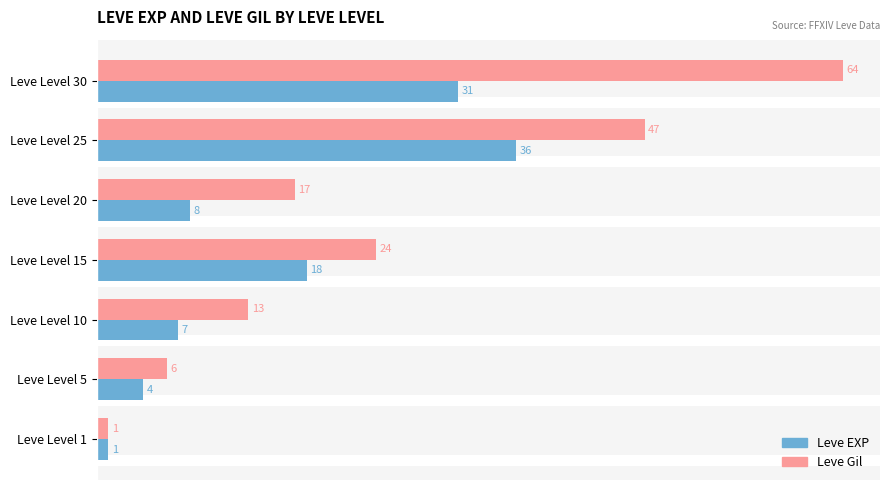

At which category is the sum across all series the highest?

Leve Level 30